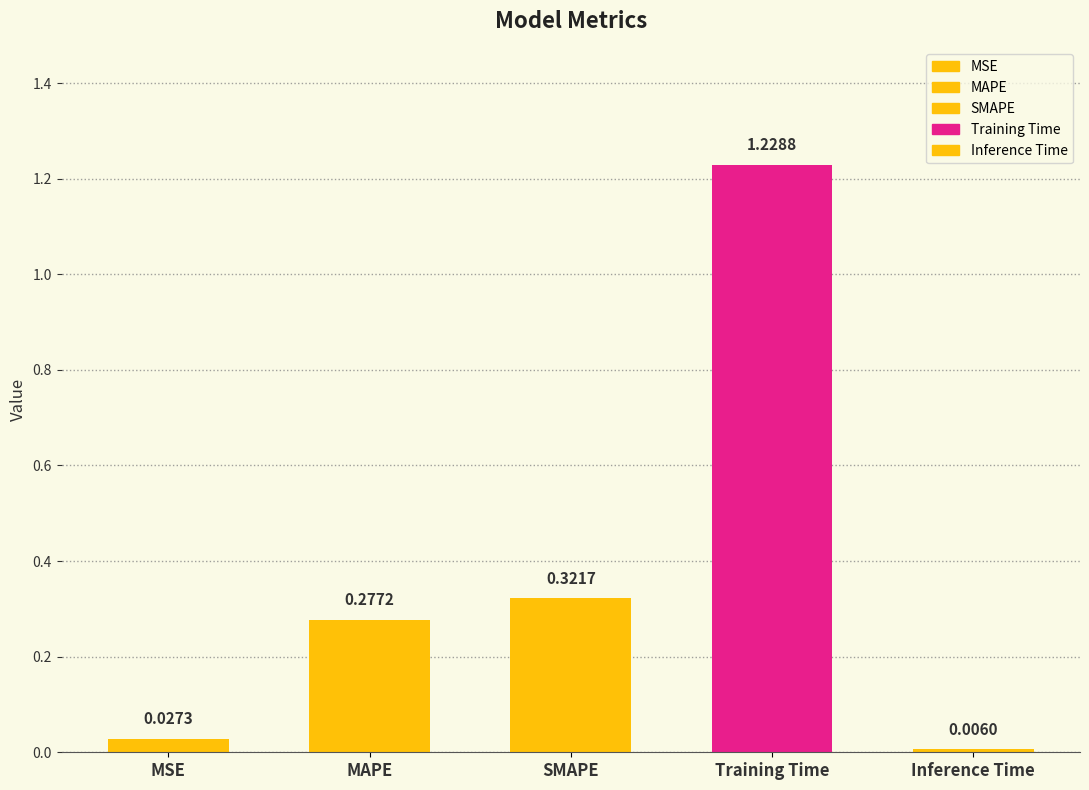

At which category does the chart reach its minimum across all series?

Inference Time